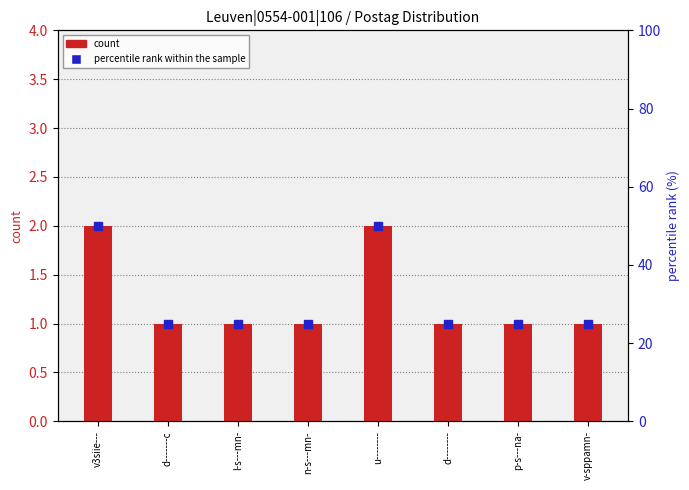

What is the ratio of the value at d-------- to the value at l-s---mn-?

1.0